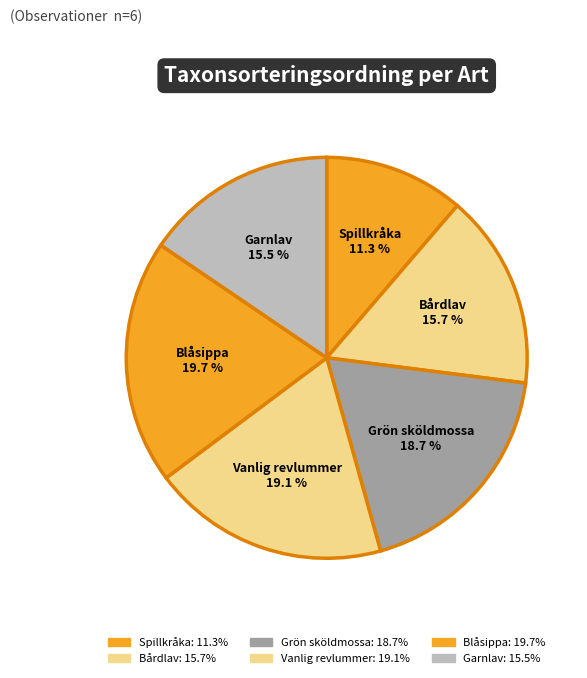

To the nearest percent, what is the average slice percentage?

17%